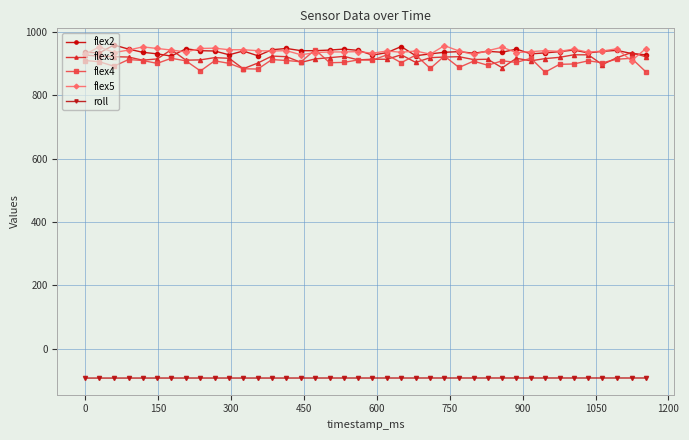

What is the lowest value of the flex3 series?

884.0